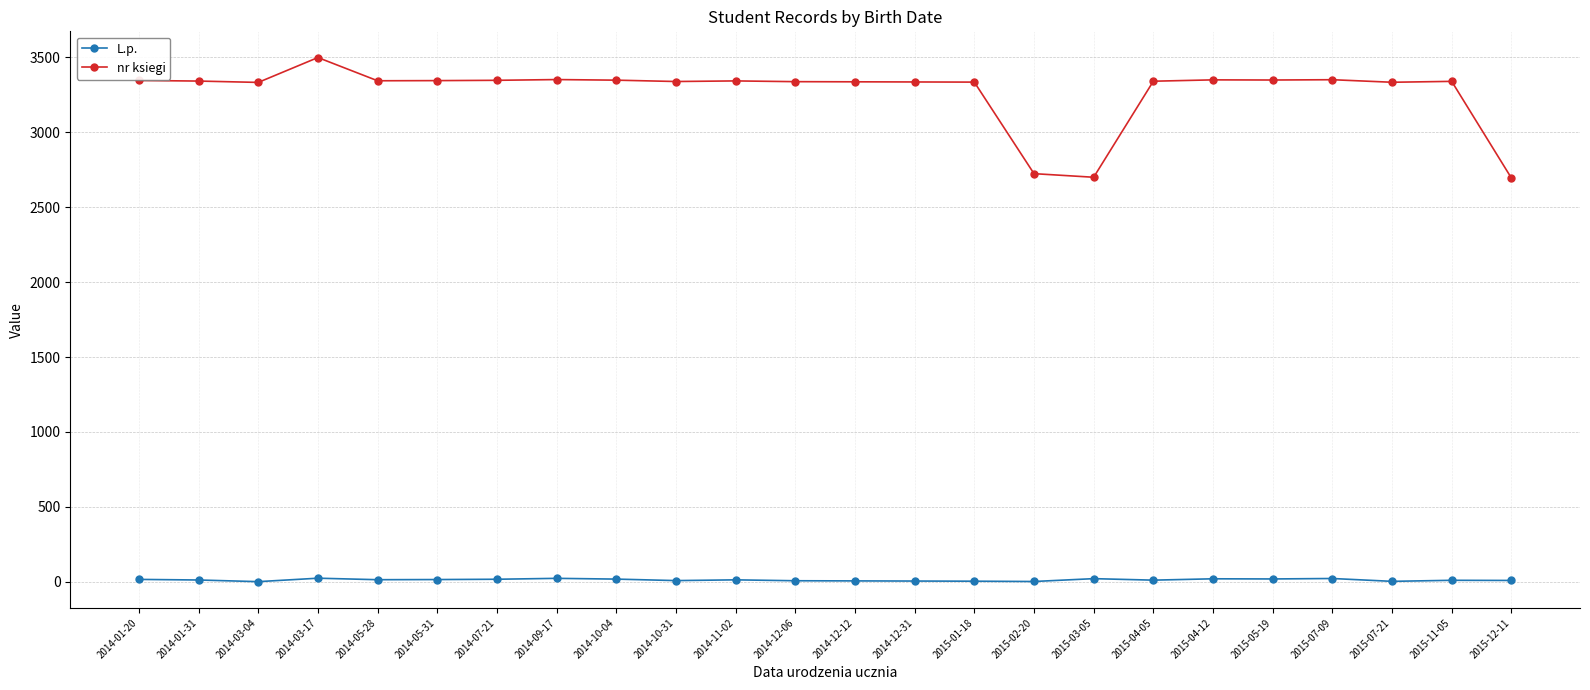

Does the chart have visible grid lines?

Yes